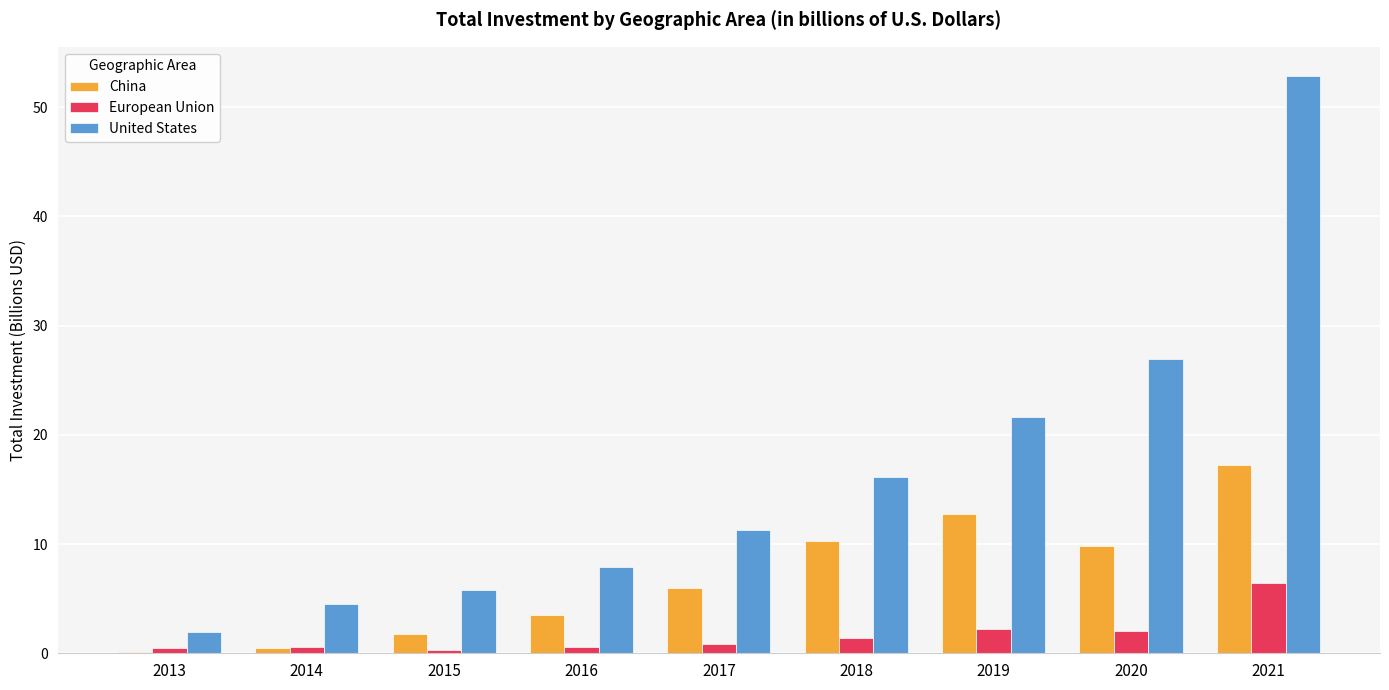

What is the maximum value shown in the chart?

52.9